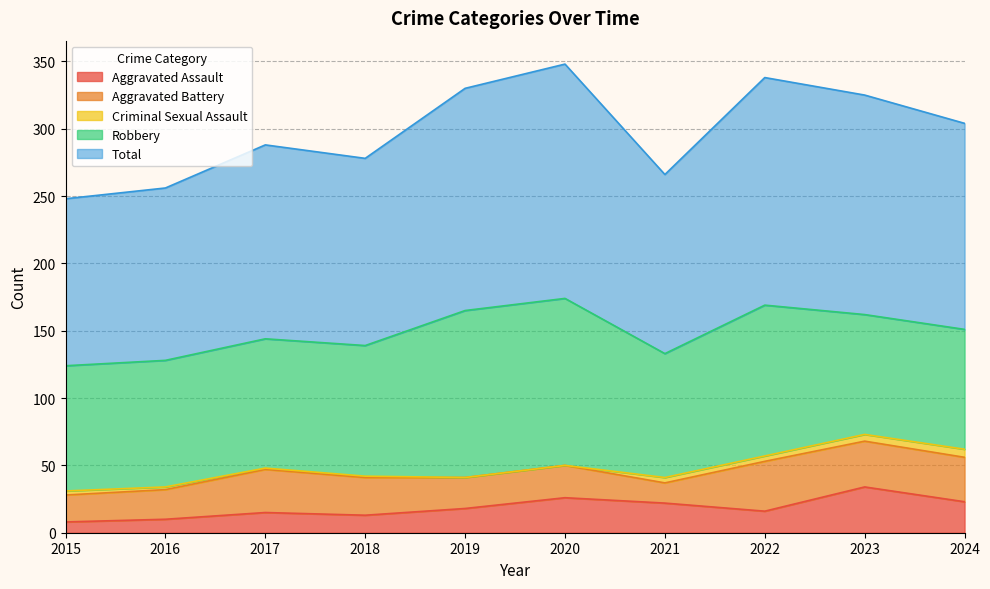

What is the sum of all Total values?

1492